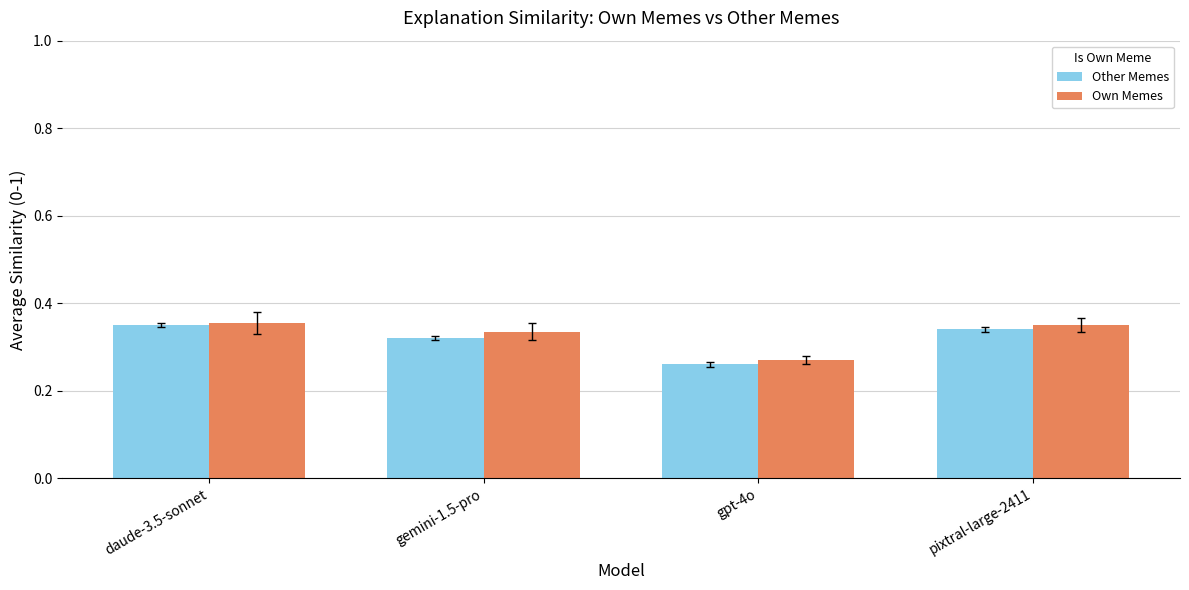

What is the sum of the Other Memes values at daude-3.5-sonnet and pixtral-large-2411?

0.7